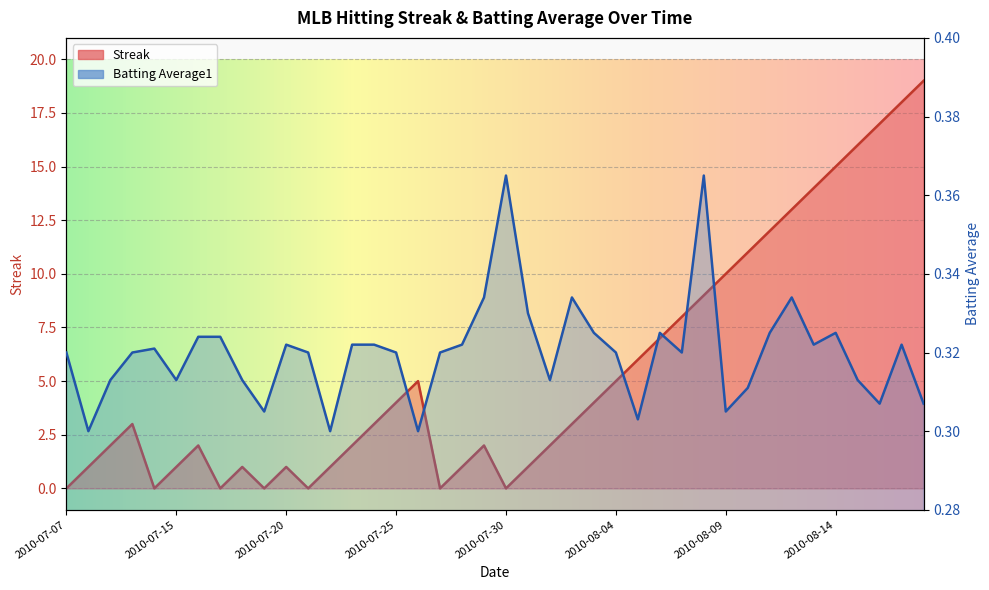

What position from the left is 2010-07-17?

8